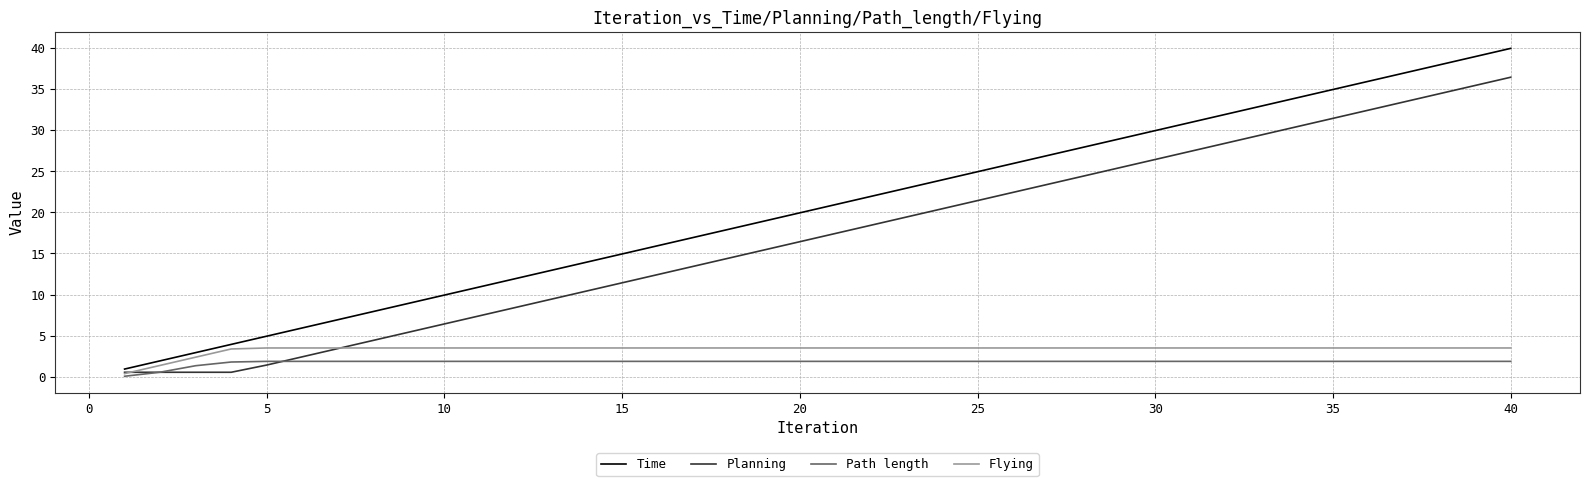

True or false: Path length and Time intersect in this chart.

False